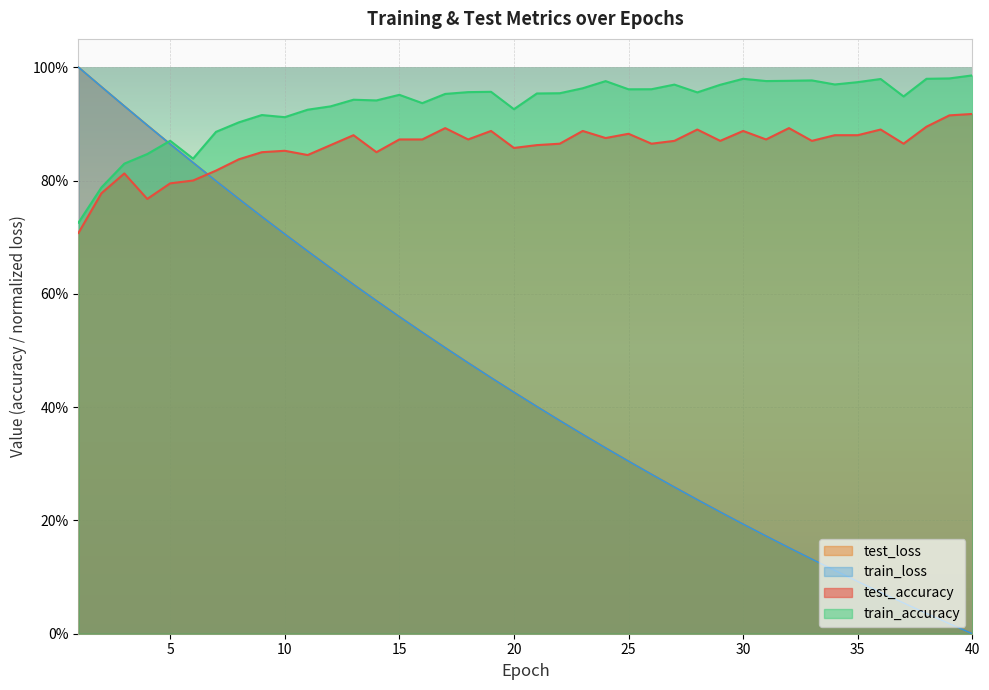

True or false: test_accuracy and train_loss cross at least once.

True